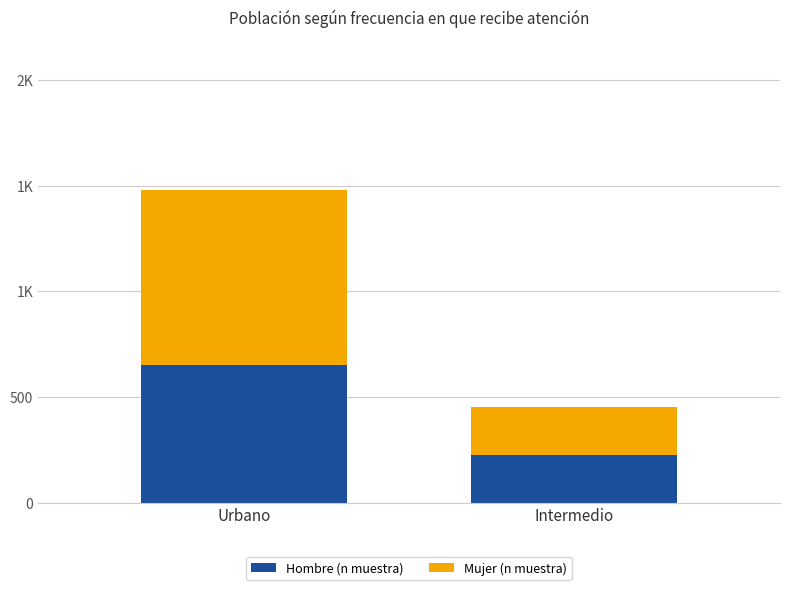

Does the chart contain stacked bars?

Yes